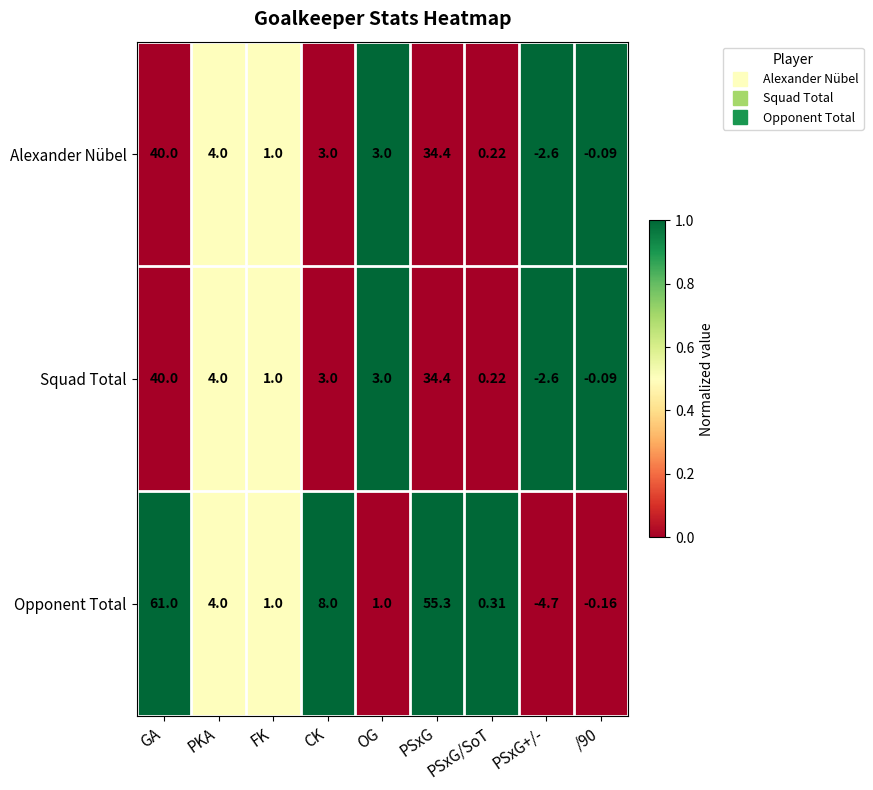

Which label corresponds to the largest value in the chart?

GA